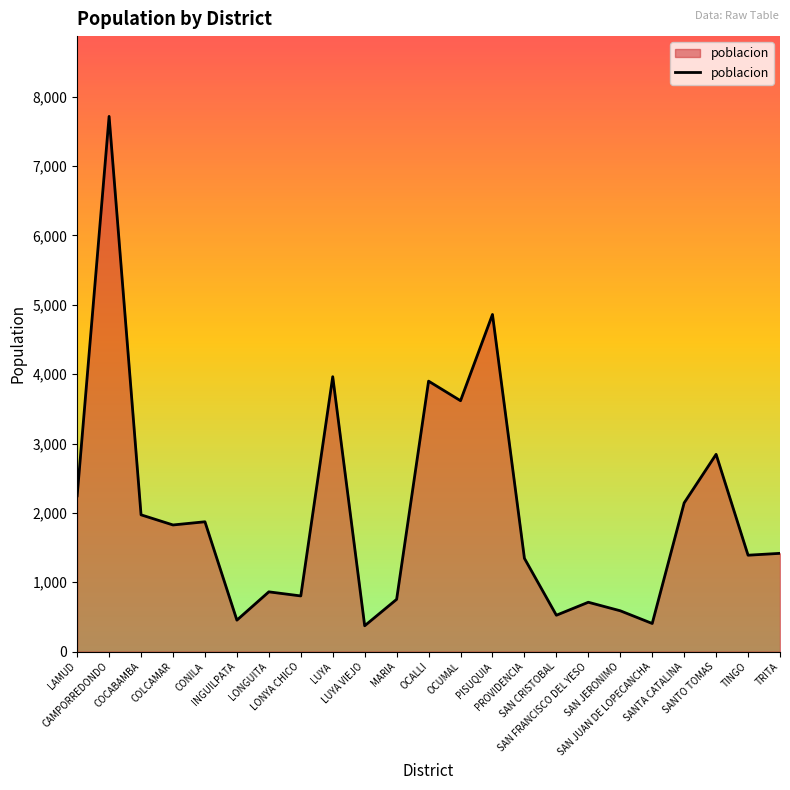

What position from the right is PISUQUIA?

10